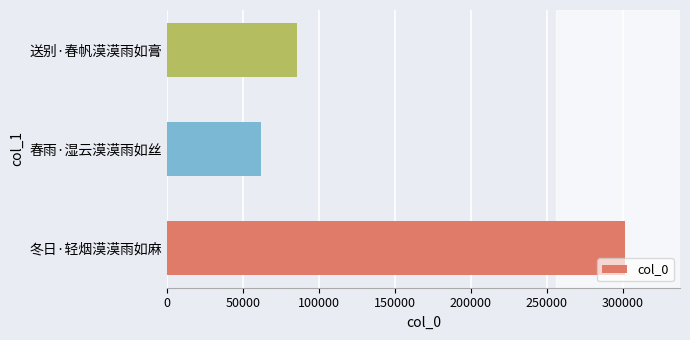

What is the average value?

149628